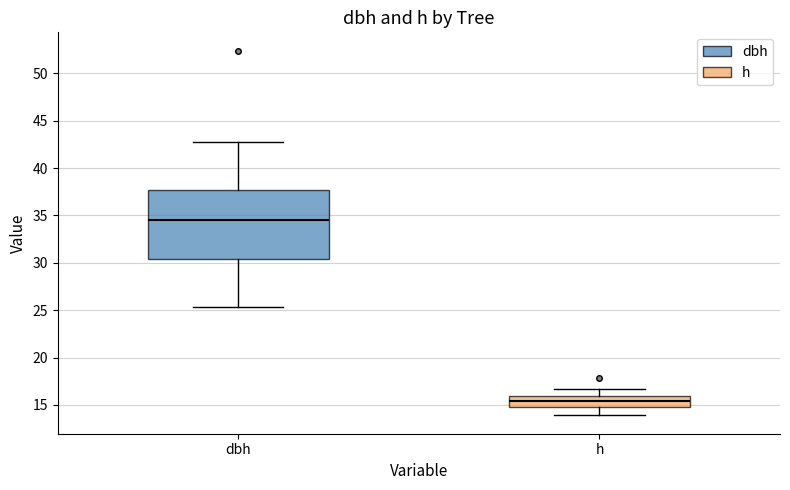

Reading left to right, transcribe this box plot: for each box, give where its median line is, the range the box spans, and where its two whiskers end, as read against the y-axis. The values are not printed on the chart, so give them approximately, as read against the axis.

dbh: median 34.5, box 30.5 to 37.5, whiskers 25.5 to 42.5
h: median 15.5, box 15.0 to 16.0, whiskers 14.0 to 16.5